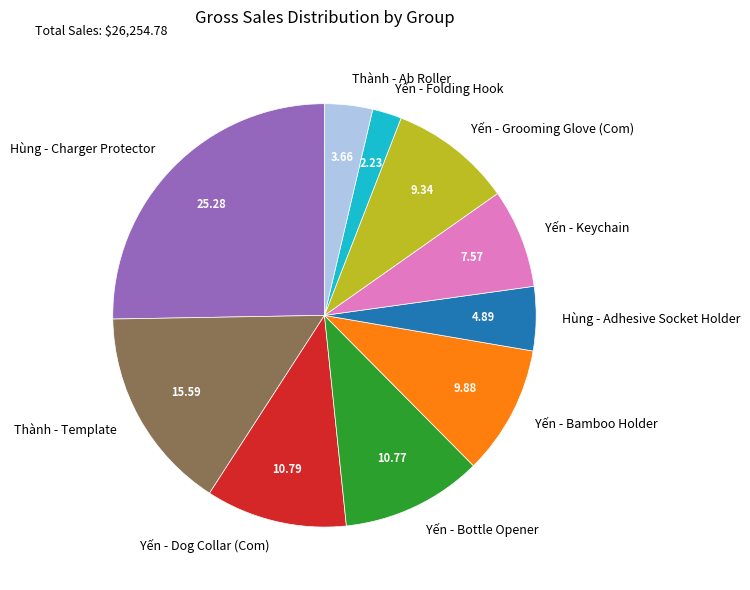

Does Thành - Ab Roller represent more than half of the total?

No